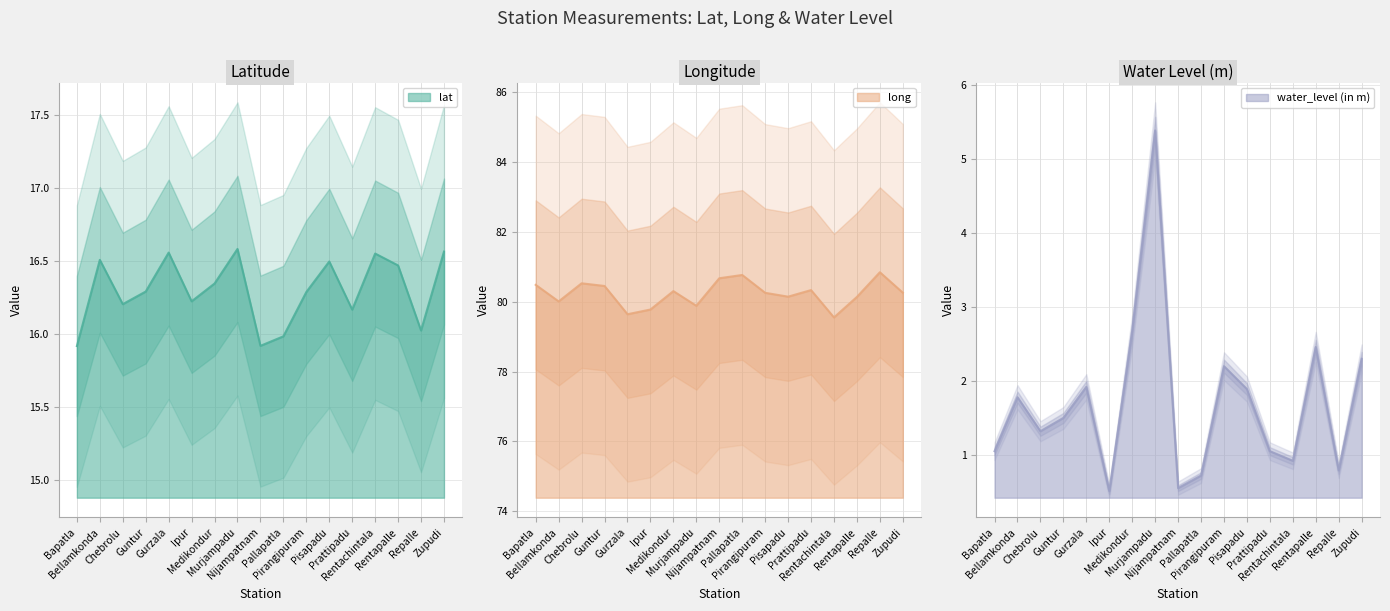

True or false: water_level (in m) and long intersect in this chart.

False